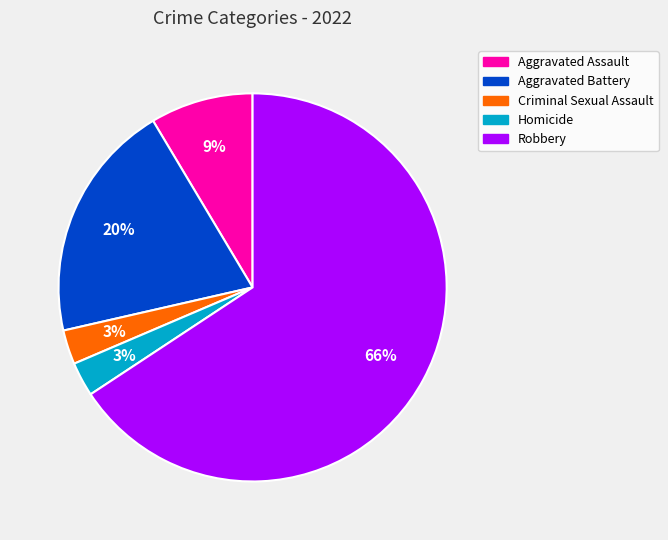

Which slice is the largest?

Robbery